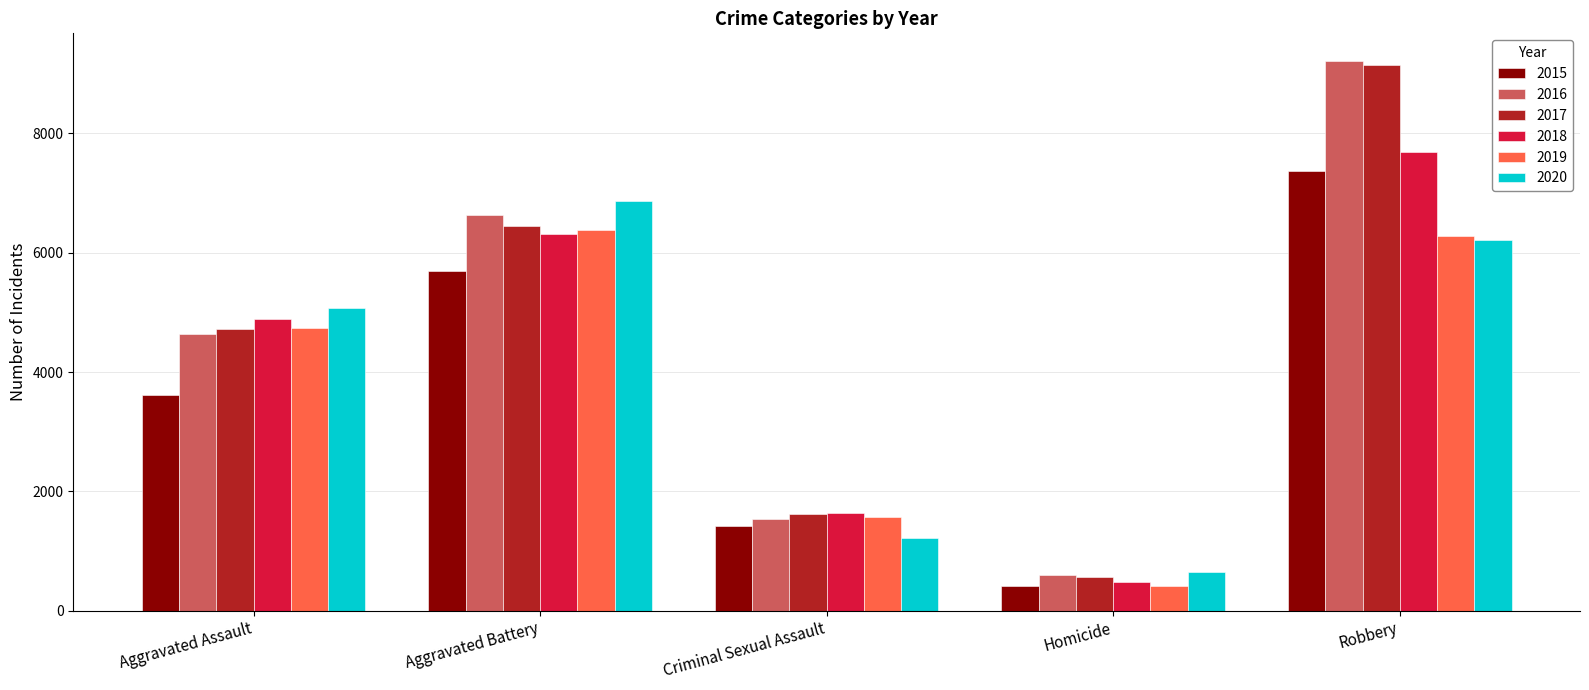

Which label corresponds to the smallest value in the chart?

Homicide